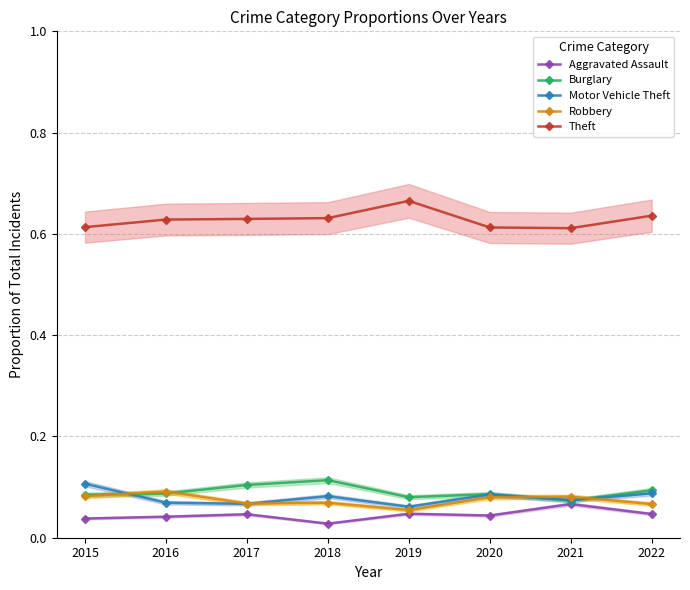

At how many categories does at least one series exceed 0?

8